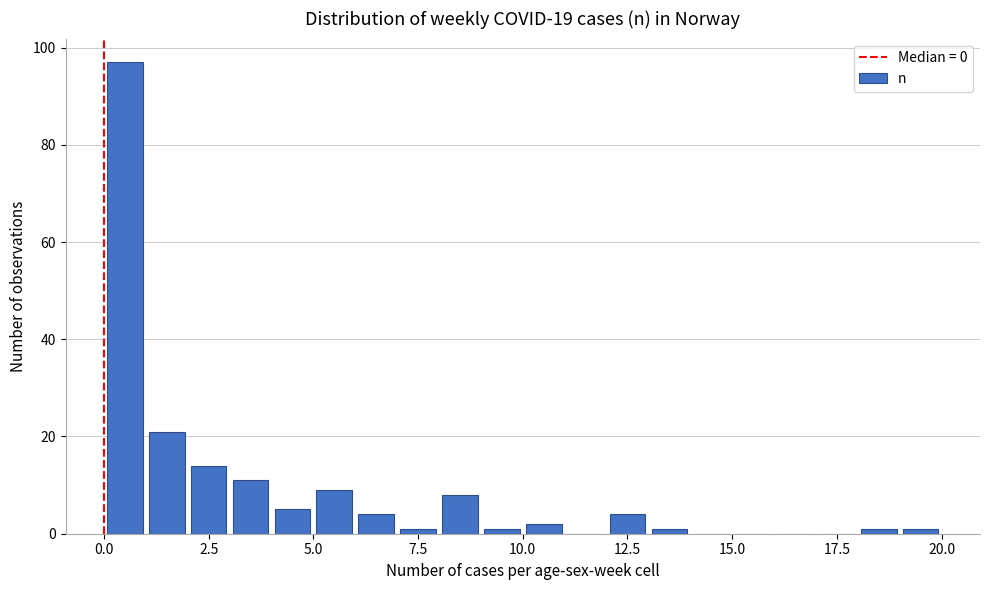

Read against the x-axis, roughly where is the centre of the tallest bar?

0.5